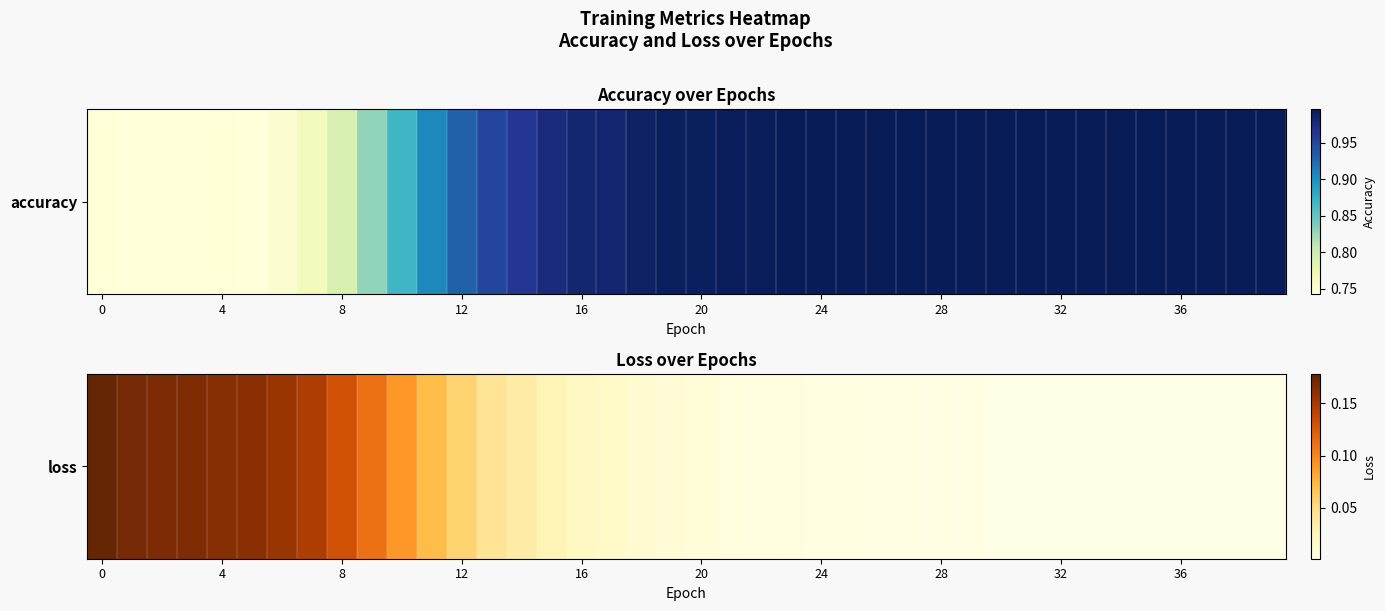

The value at 21 is 0.0. True or false?

False